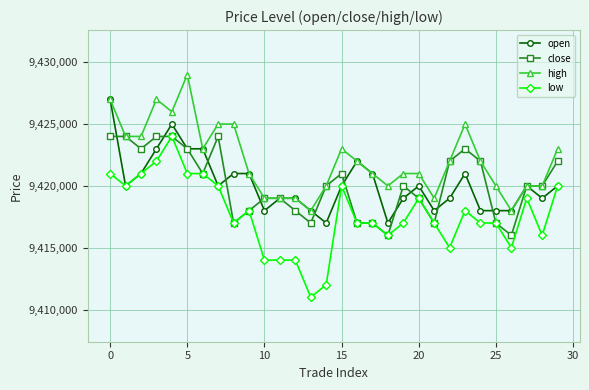

True or false: close has more than 0 points higher than both neighbors.

True